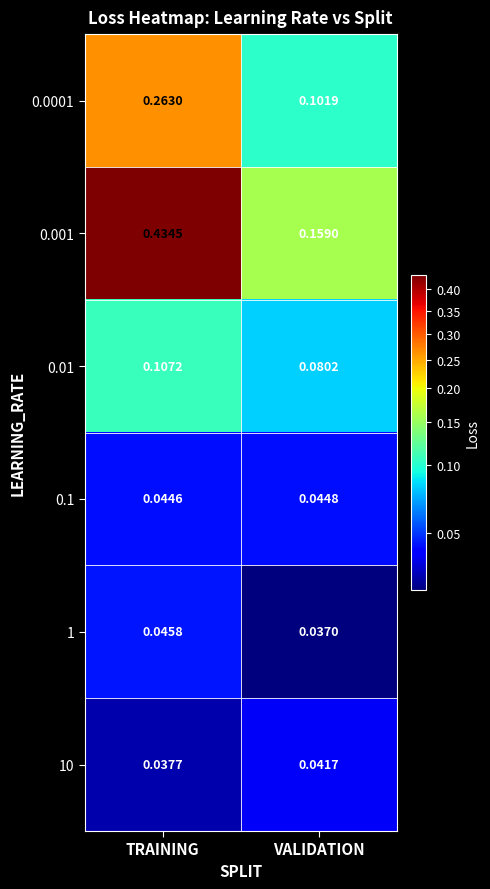

Which series has the largest total across all categories?

0.001